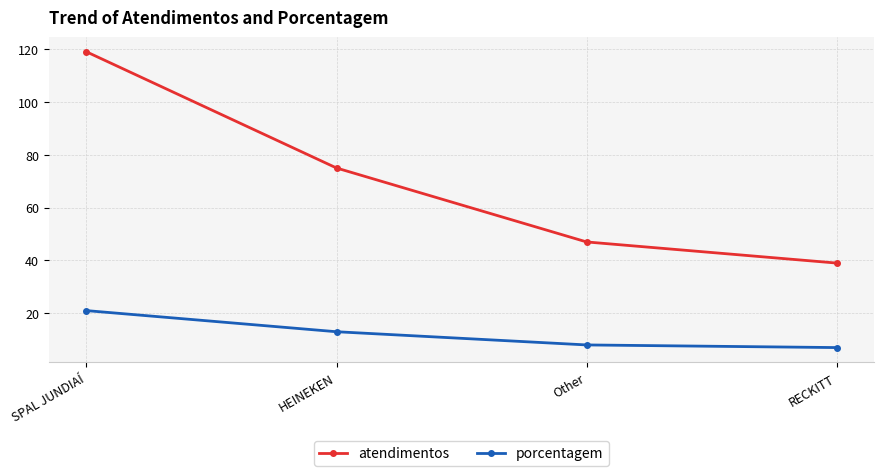

What is the label of the 1st point from the right?

RECKITT